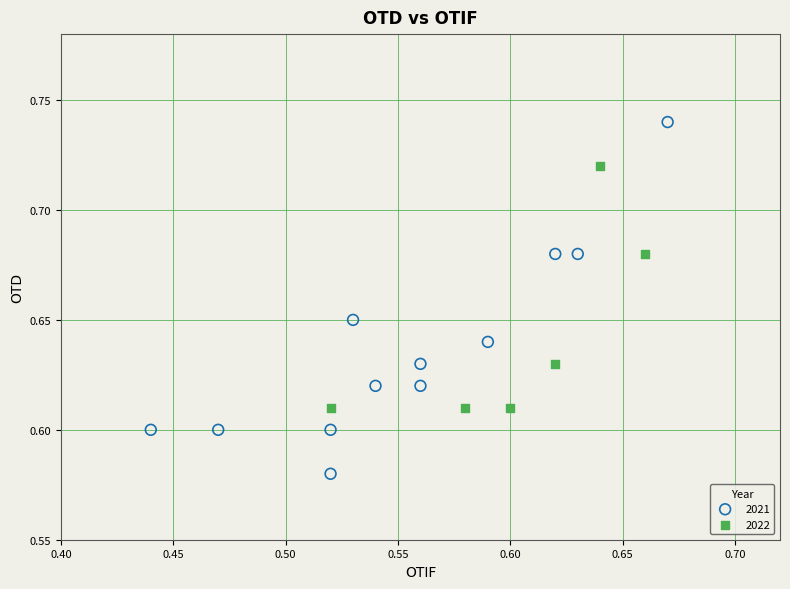

Which series has the largest Y range (max minus min)?

2021